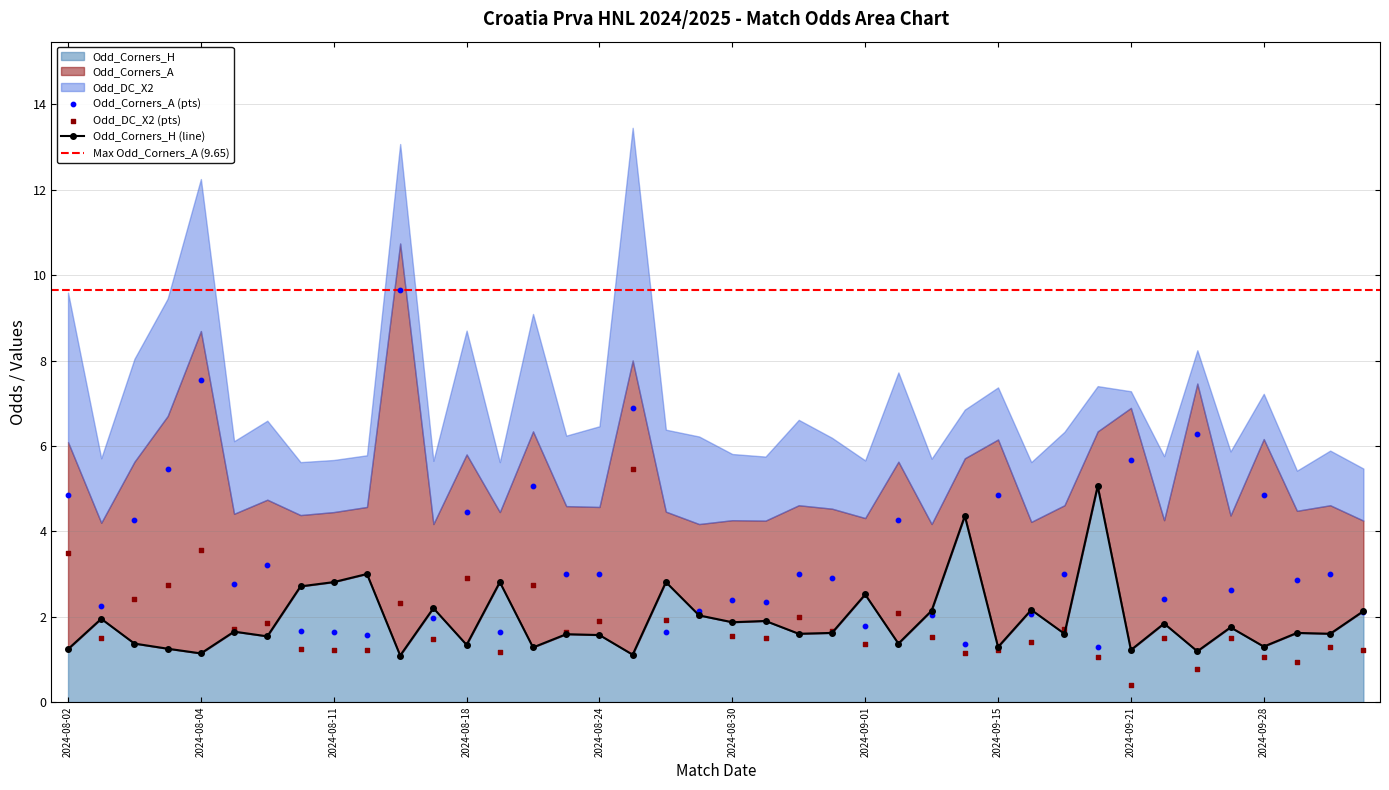

Which series has the largest Y range (max minus min)?

Odd_Corners_A